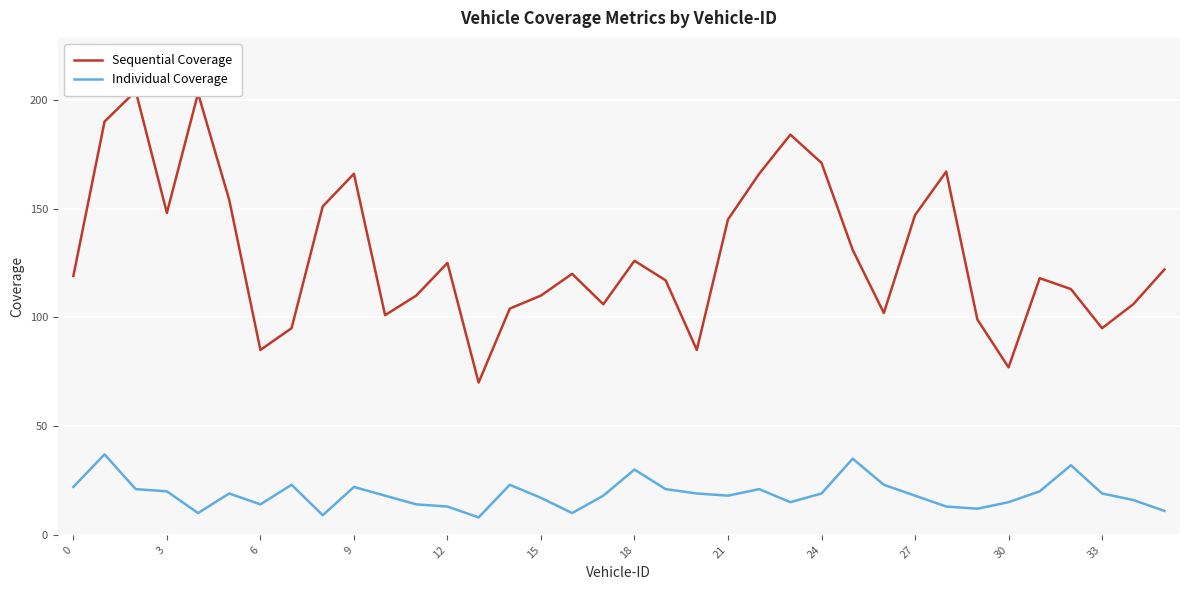

How many interior local peaks does the Individual Coverage series have?

9